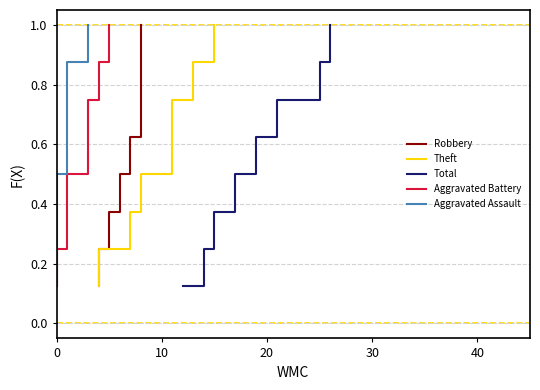

What is the maximum value for Total?

1.0